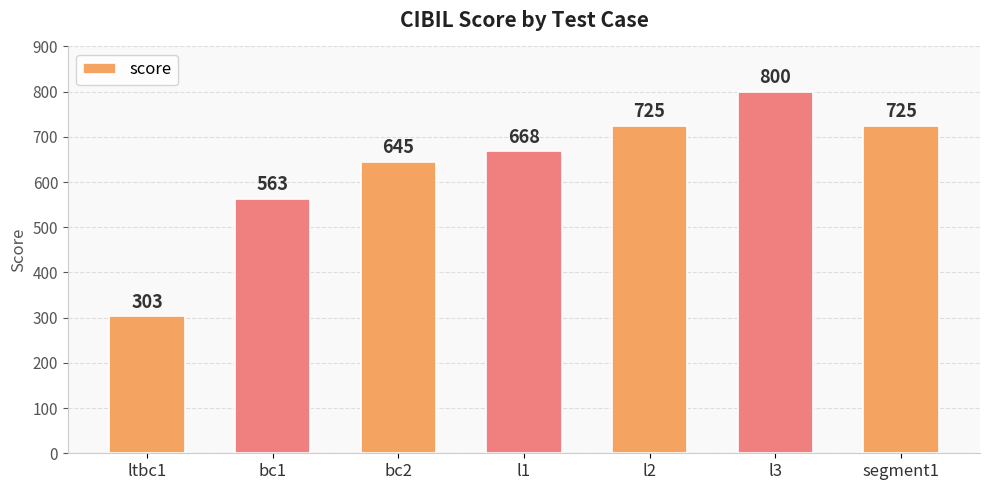

What is the difference between the values at segment1 and l1?

57